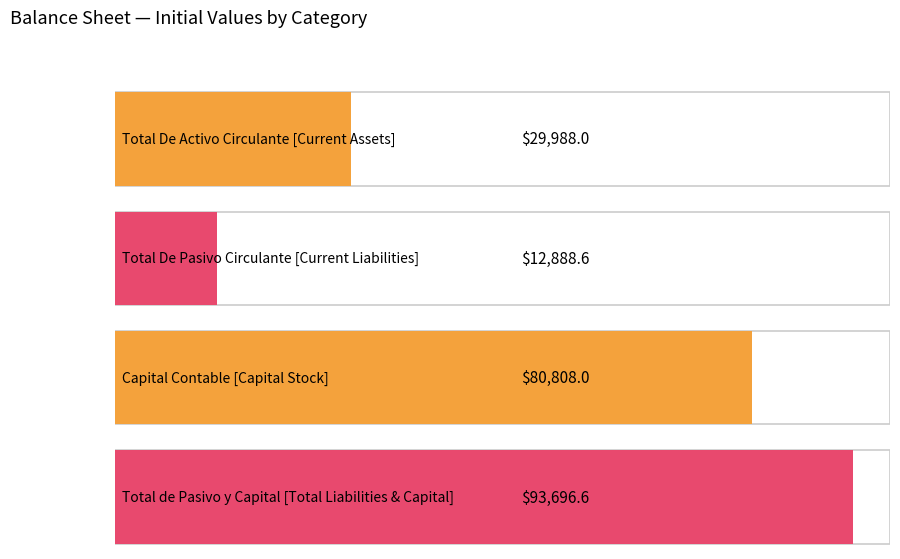

What is the difference between the highest and lowest values at Total De Activo Circulante?

29988.0